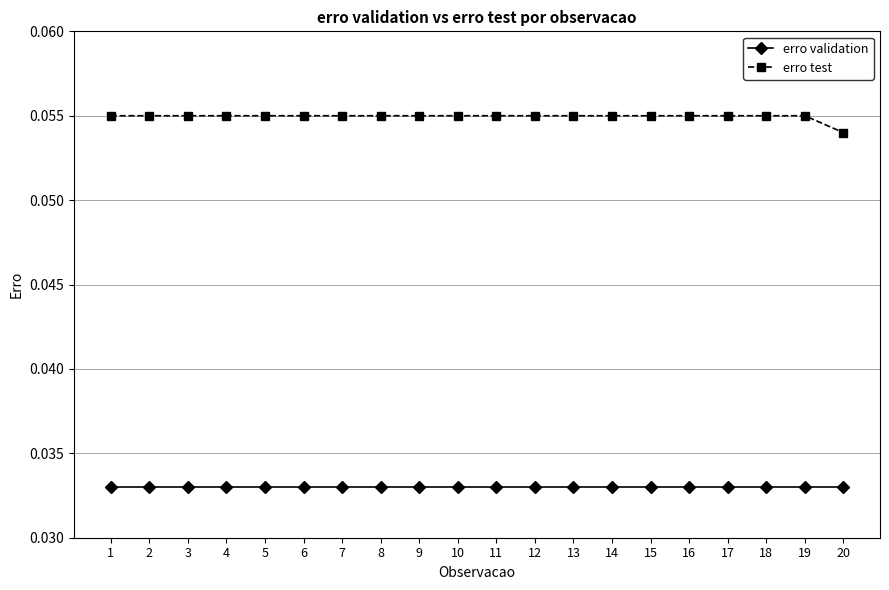

True or false: erro validation and erro test intersect in this chart.

False